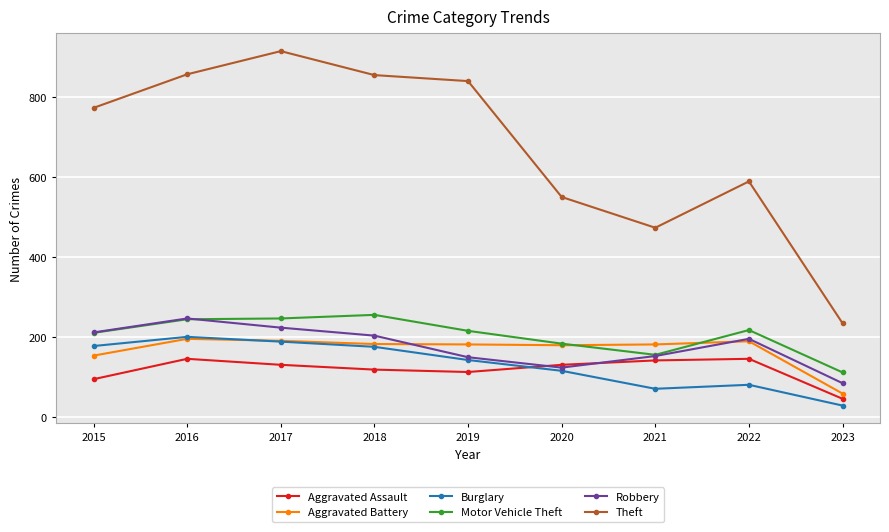

Which series has the largest range (max minus min)?

Theft